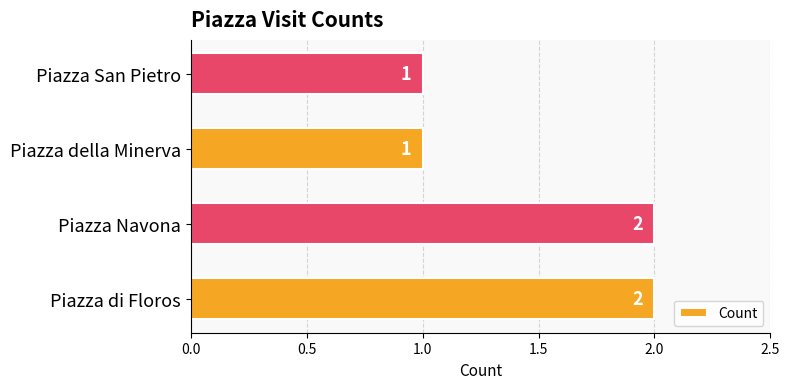

How many values are between 1 and 2?

4